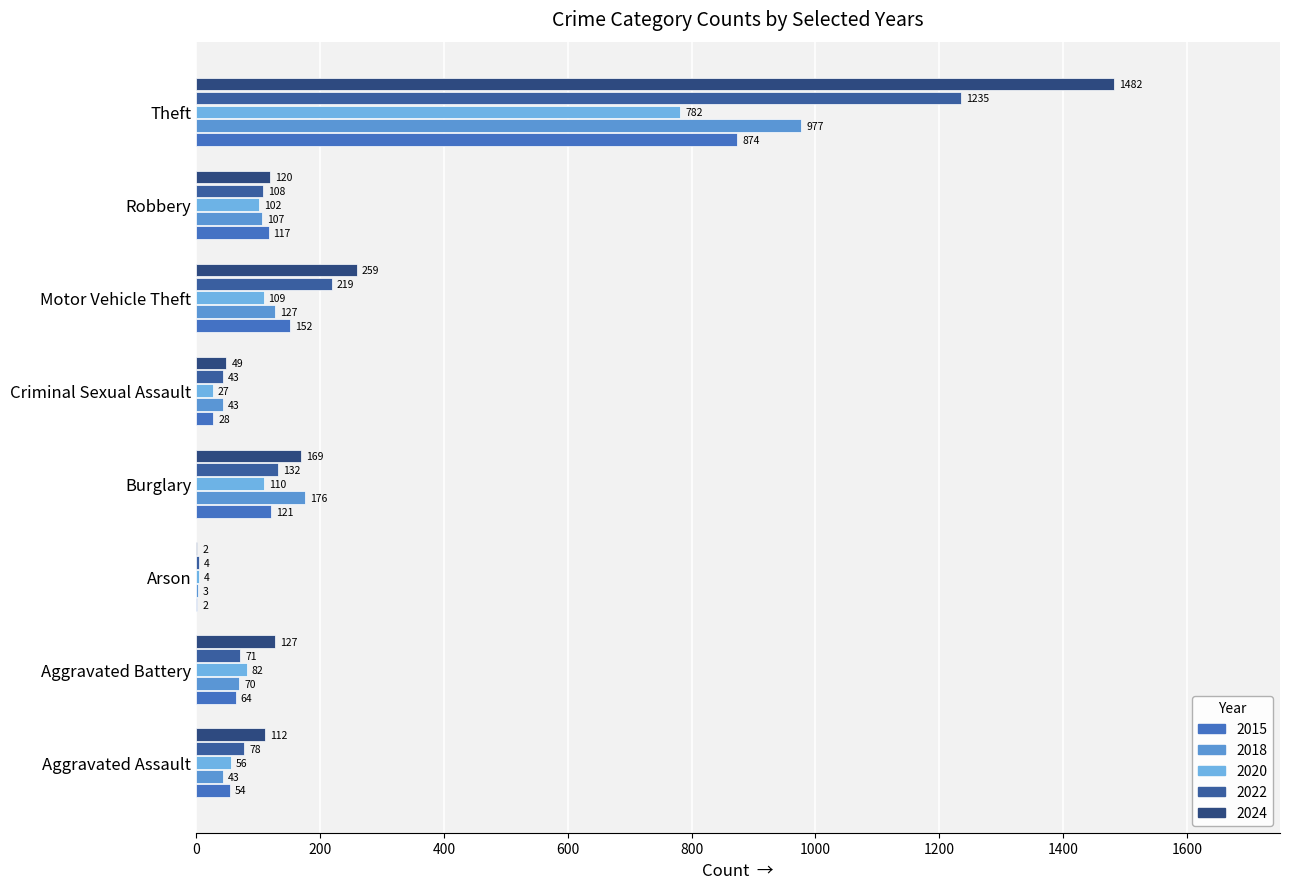

How many data points does each series have?

8